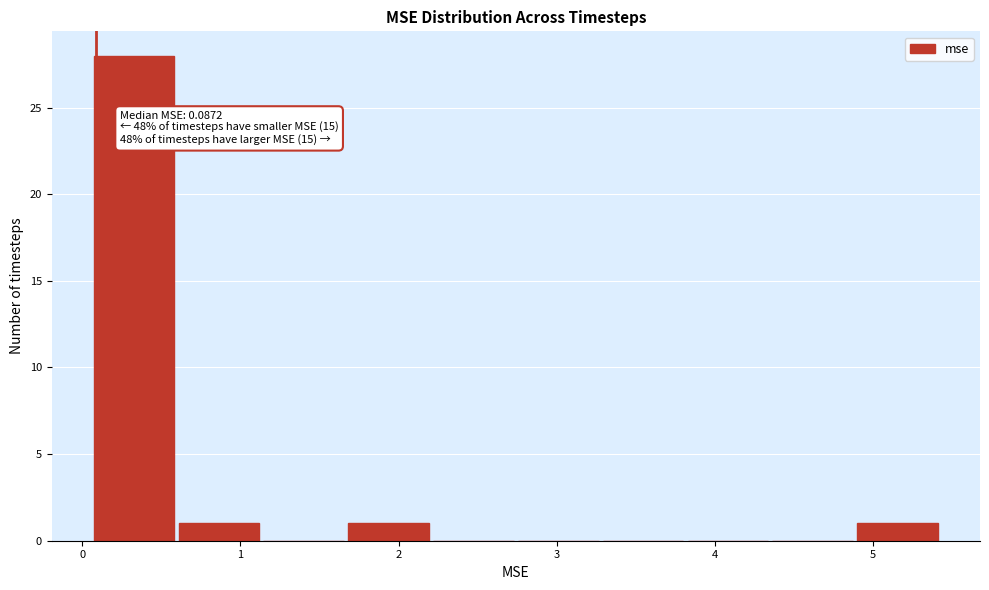

Which range on the x-axis has the tallest bar?

0.1 to 0.6